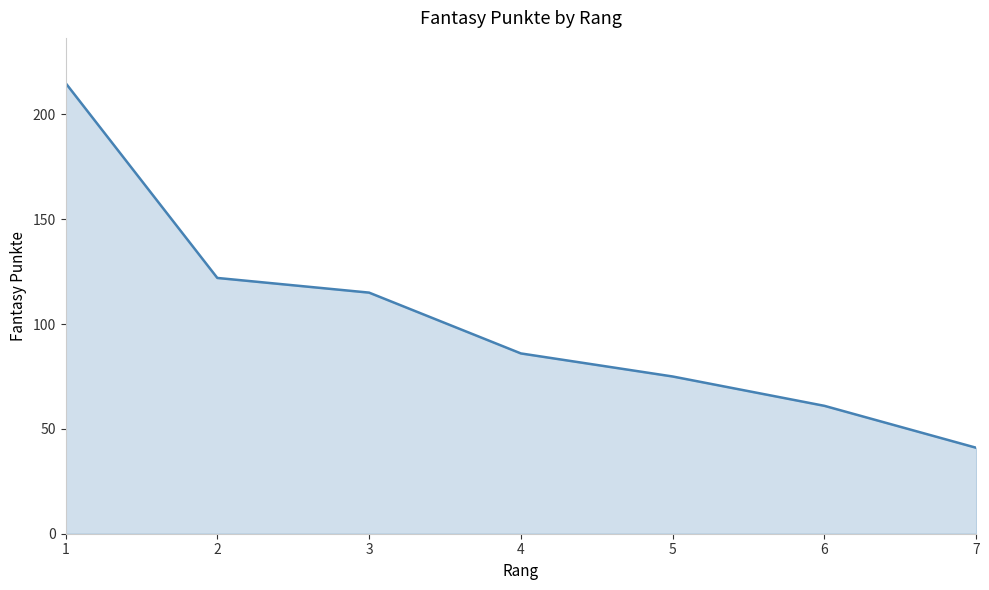

Rank the categories by value from lowest to highest.

7, 6, 5, 4, 3, 2, 1